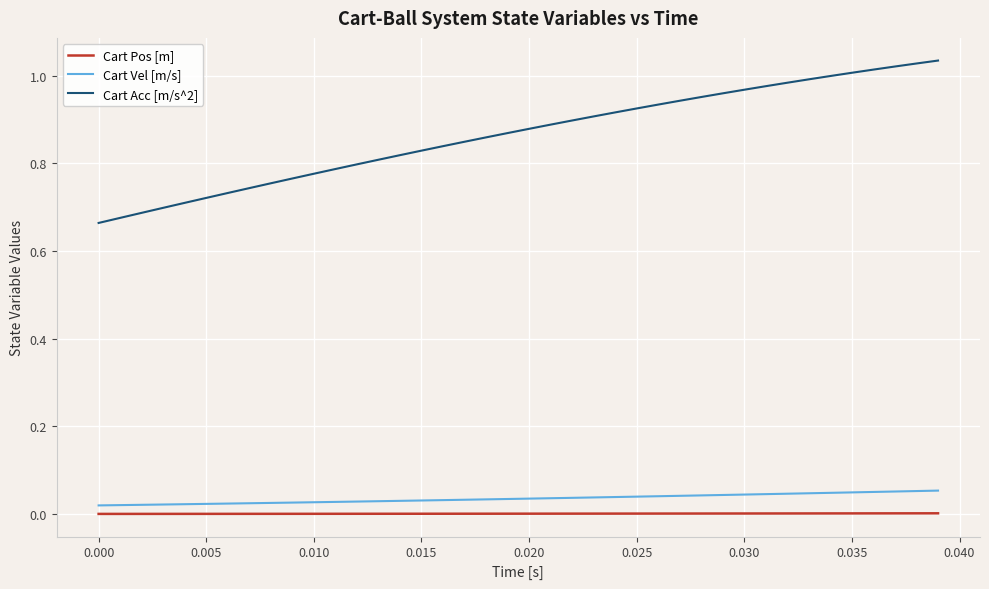

Rank the series by their maximum value, from lowest to highest.

Cart Pos [m], Cart Vel [m/s], Cart Acc [m/s^2]